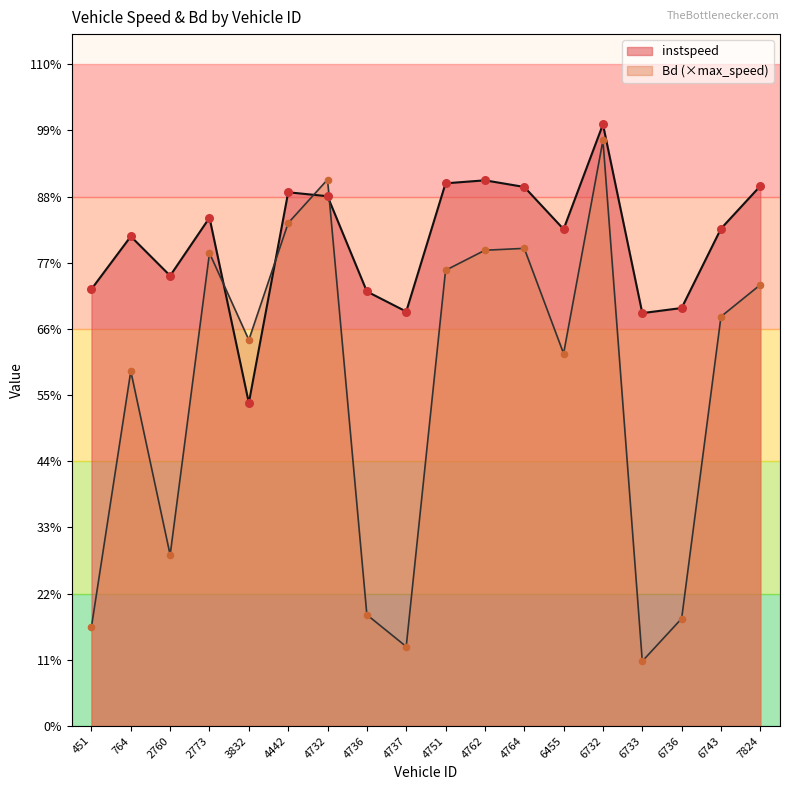

Which series contains the lowest Y value?

Bd